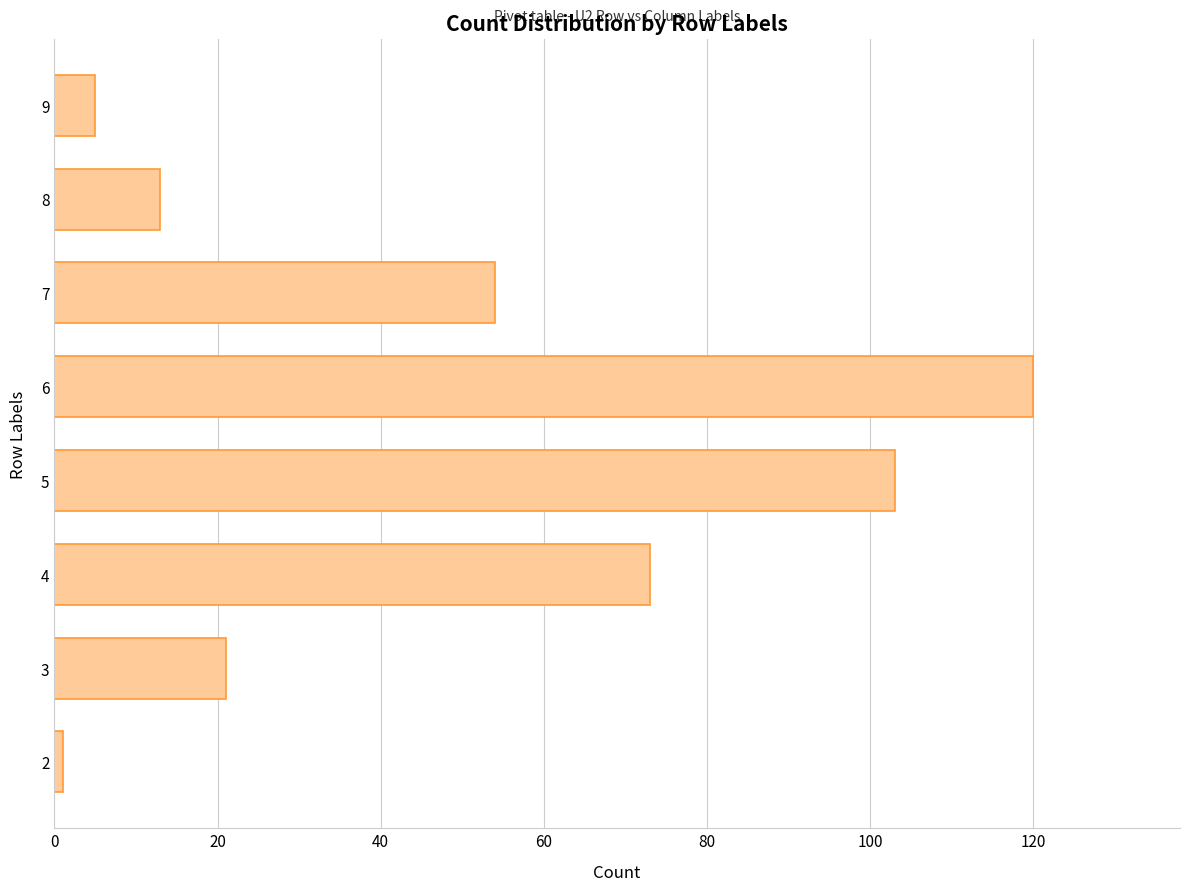

Which has a higher value, 7 or 3?

7